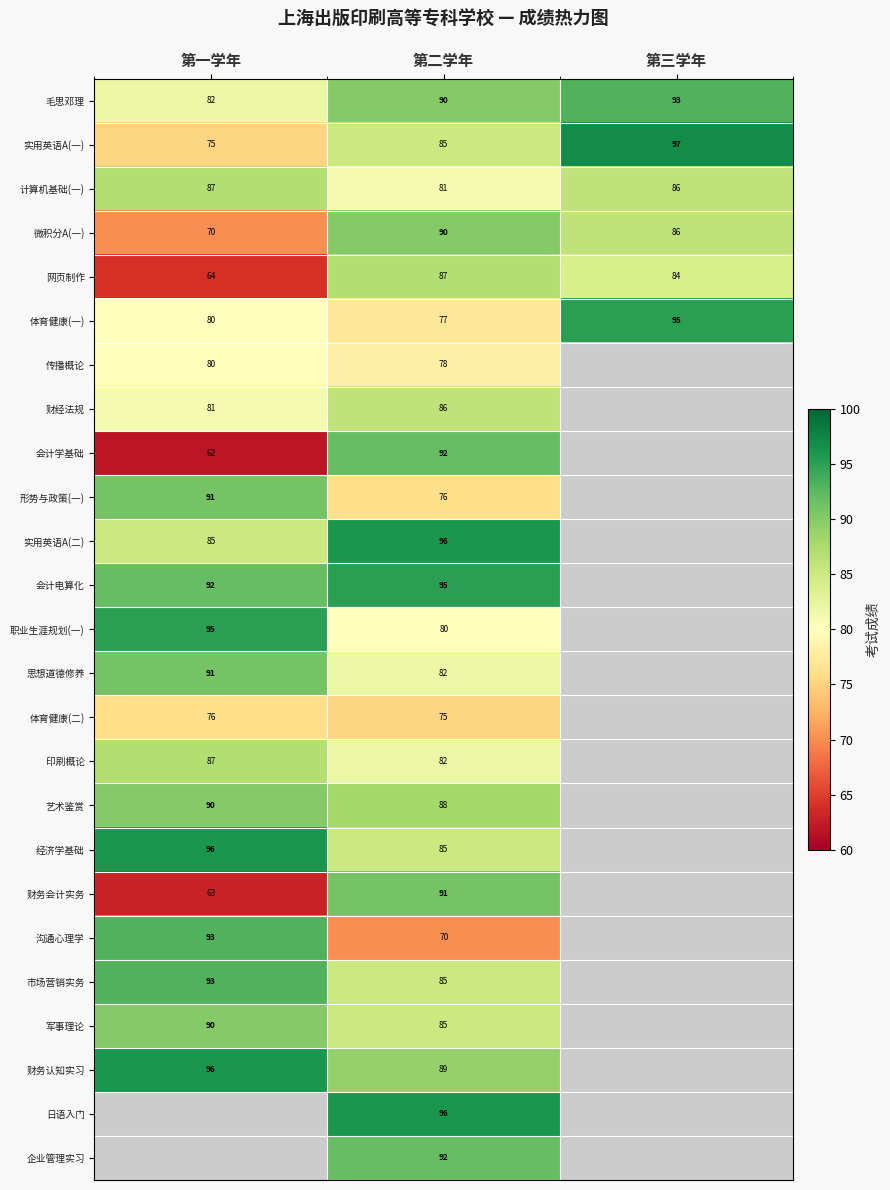

At how many categories does at least one series exceed 64?

3